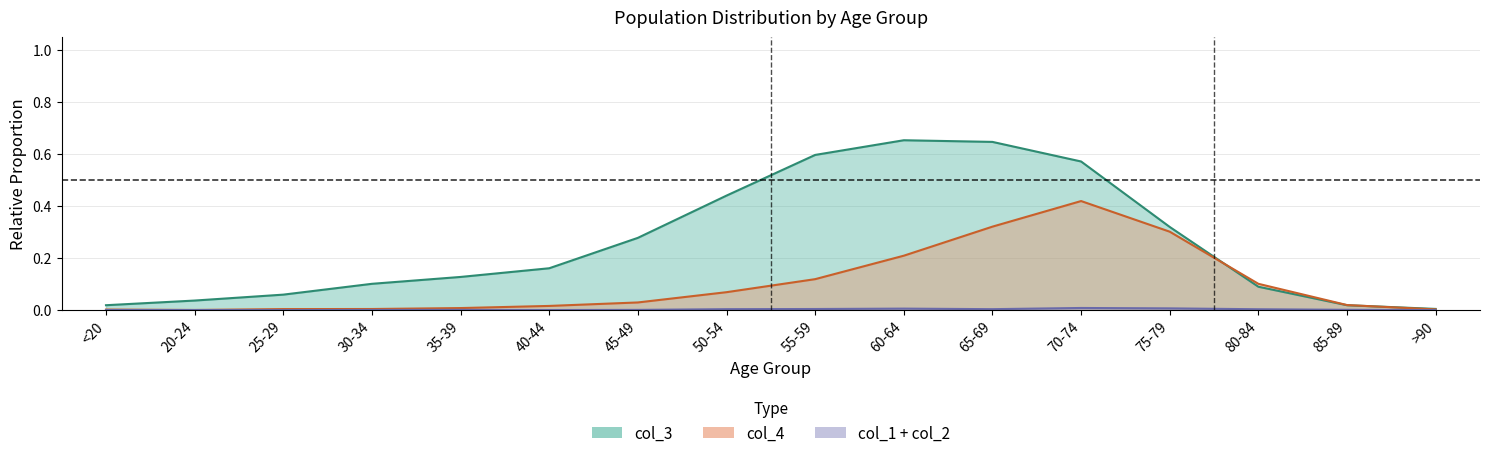

What is the label of the 1st point from the right?

>90